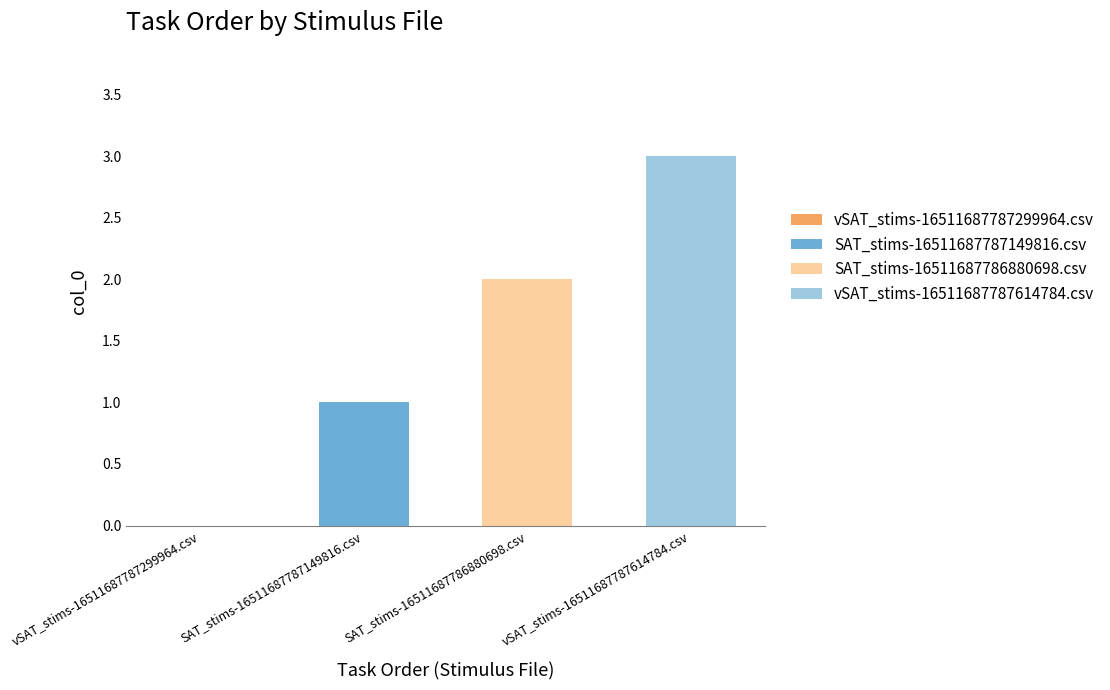

What is the sum of all values?

6